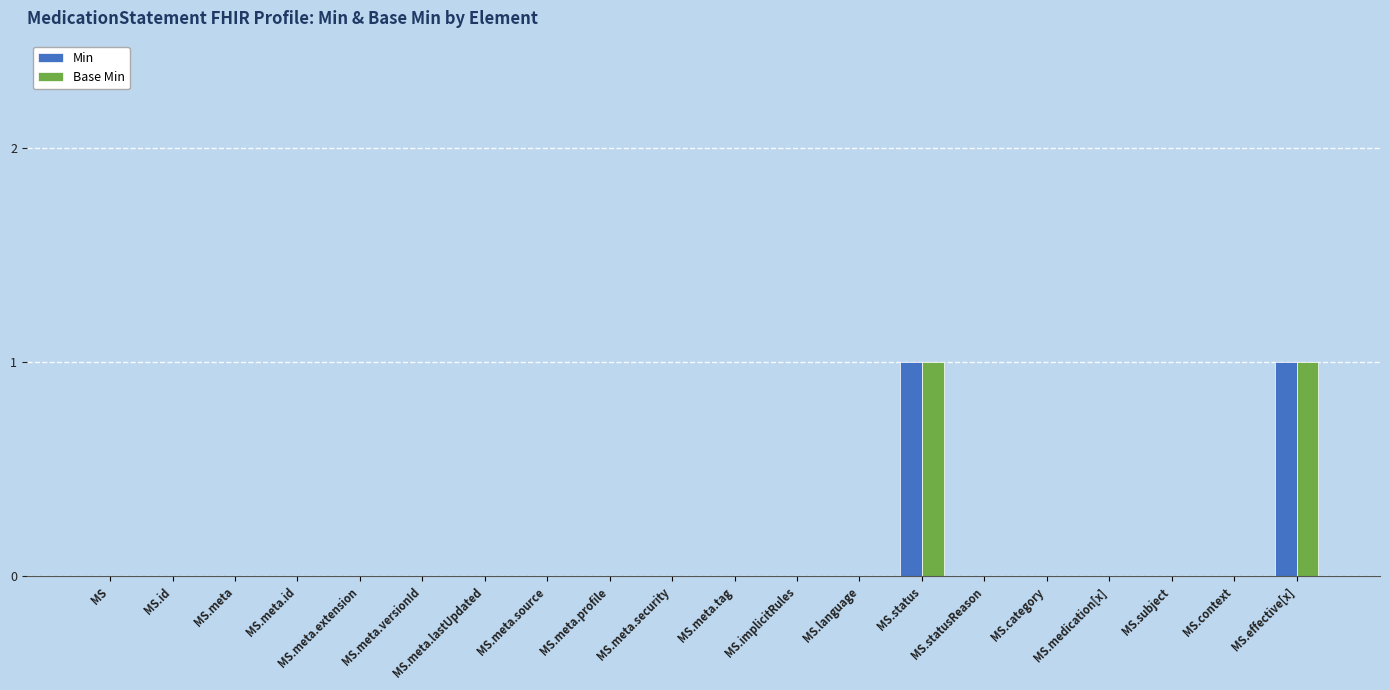

The Base Min series shows 0 at MS.medication[x]. True or false?

True